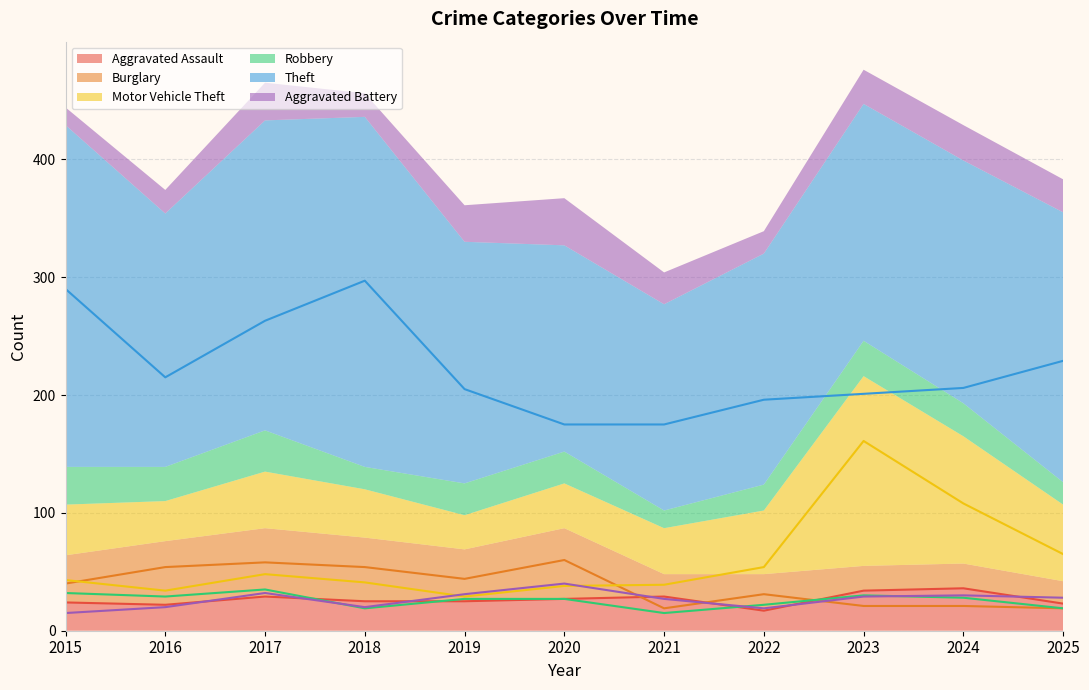

Where is the first local maximum for Burglary?

2017